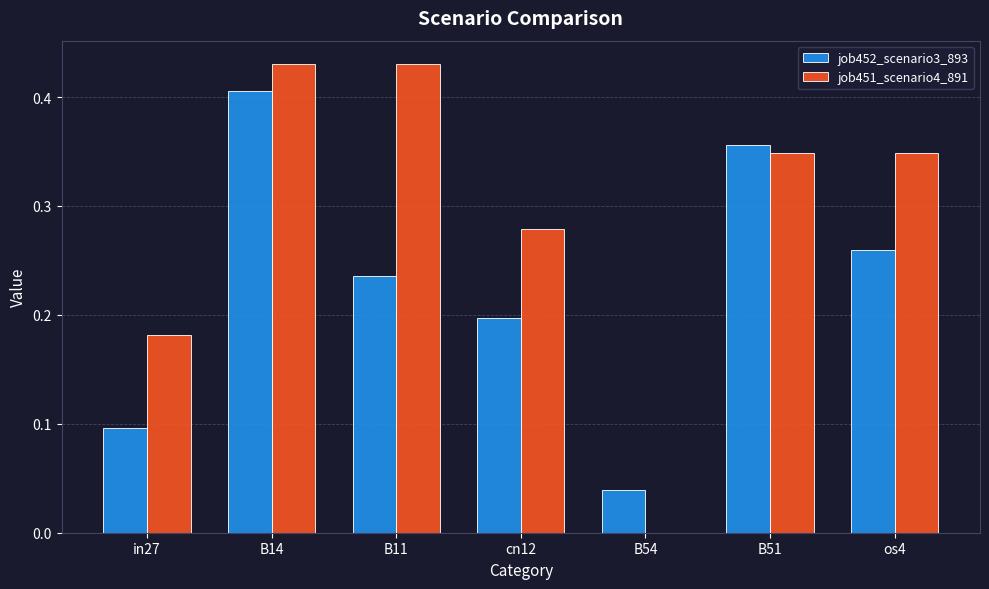

What is the total value across all series at os4?

0.6